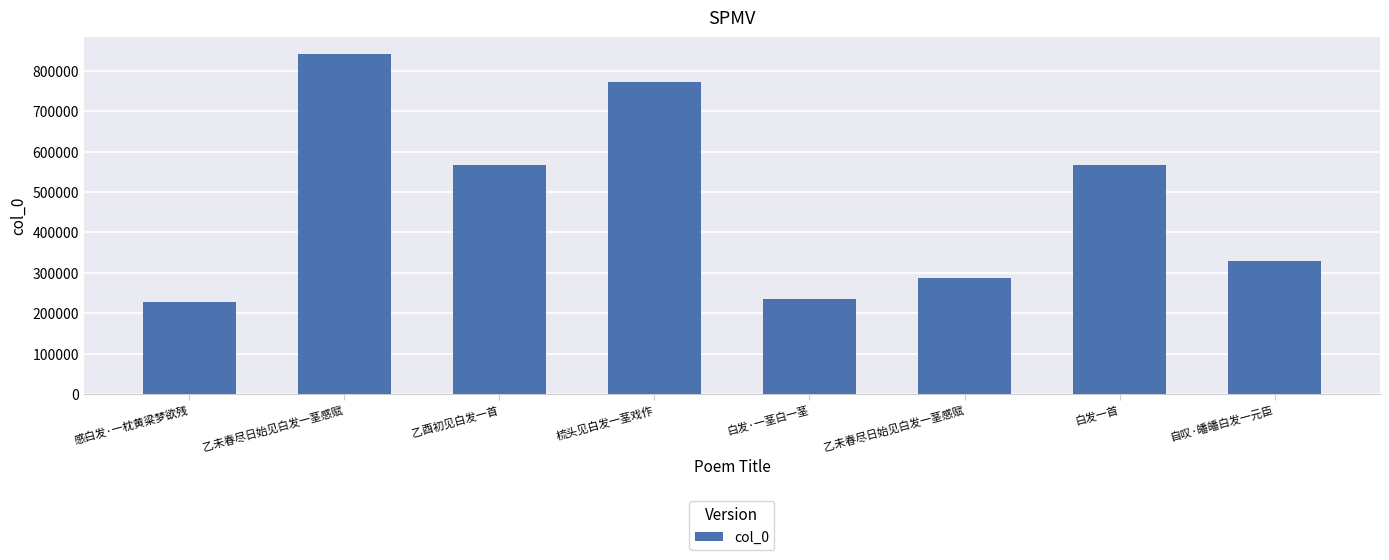

Are the bars horizontal?

No